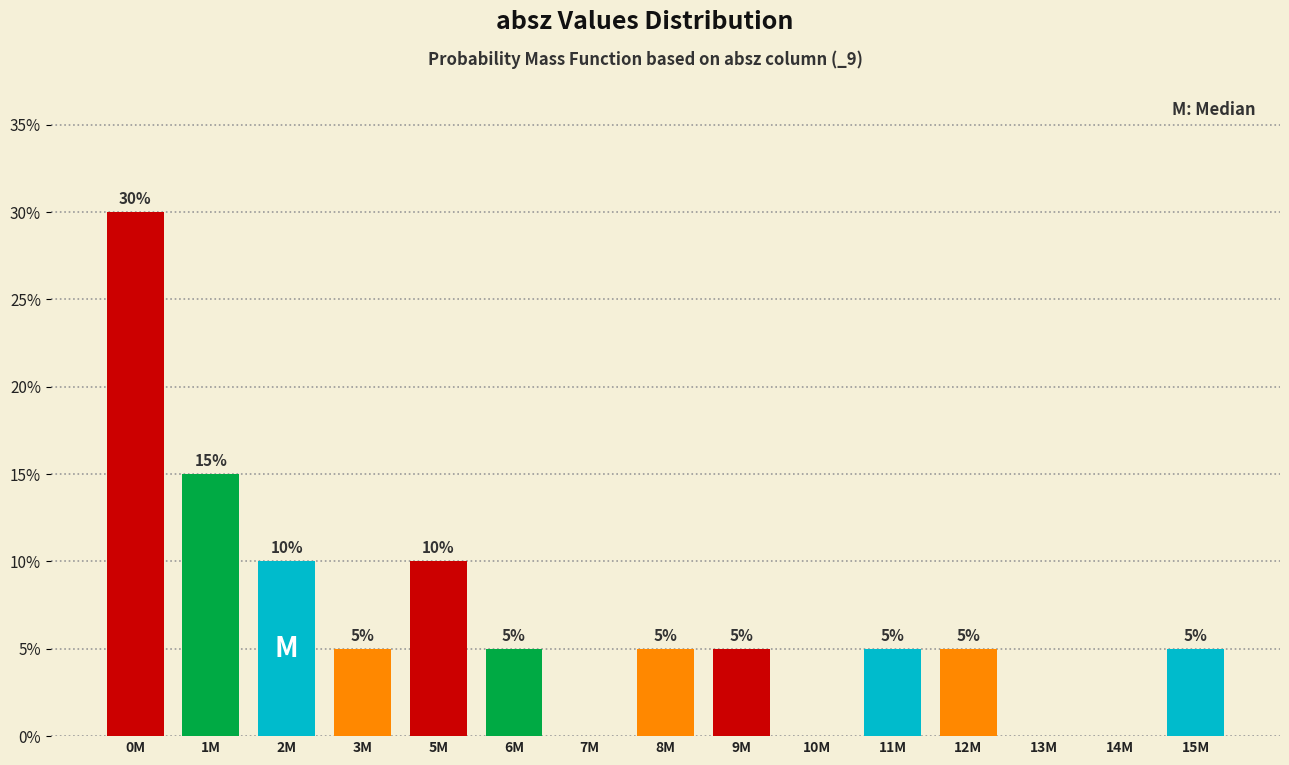

Reading left to right, list all the values displayed in this chart.

0M=30	1M=15	2M=10	3M=5	5M=10	6M=5	7M=0	8M=5	9M=5	10M=0	11M=5	12M=5	13M=0	14M=0	15M=5